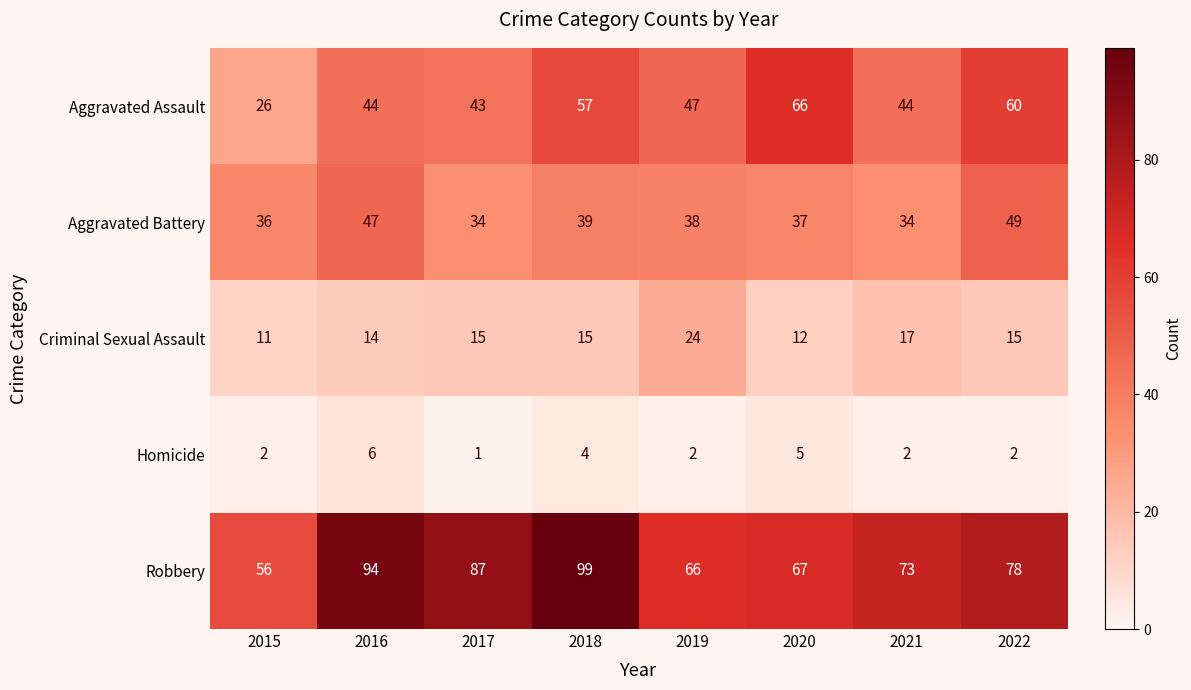

Between 2017 and 2022, which series saw the biggest shift?

Aggravated Assault